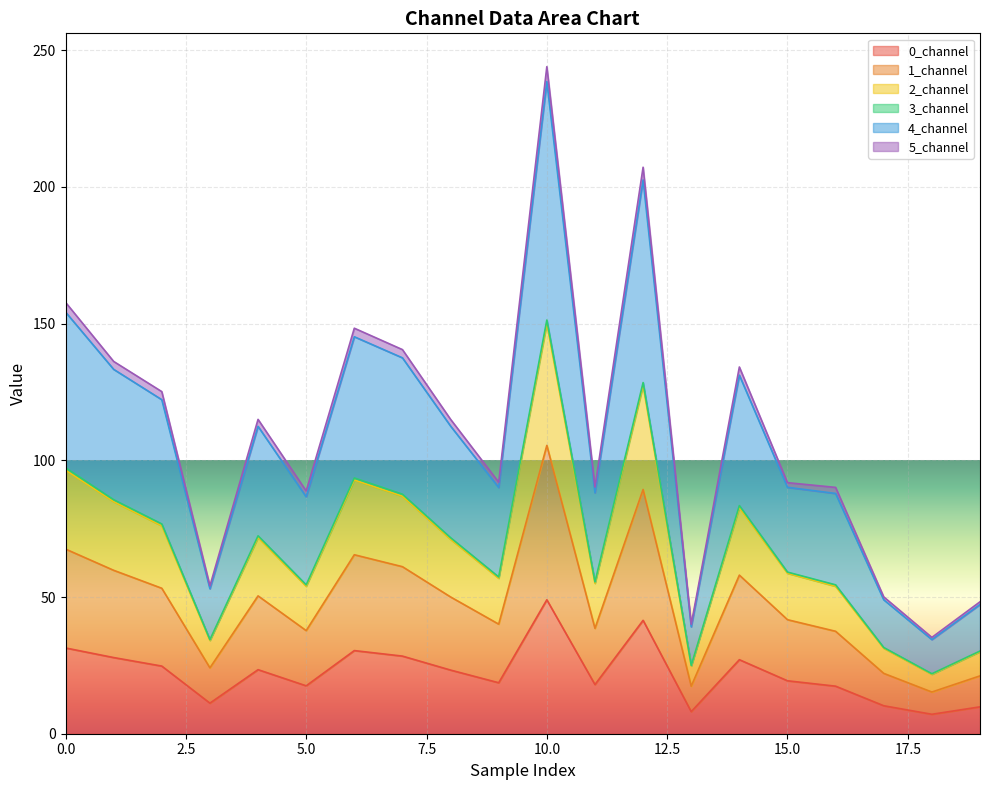

Is the value of 0_channel at 19 greater than the value of 1_channel at 18?

No